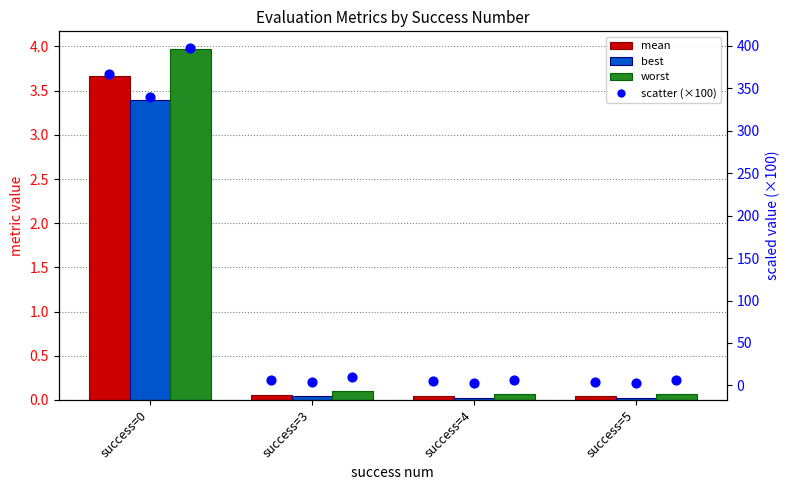

Which series has the largest total across all categories?

worst (scaled ×100)